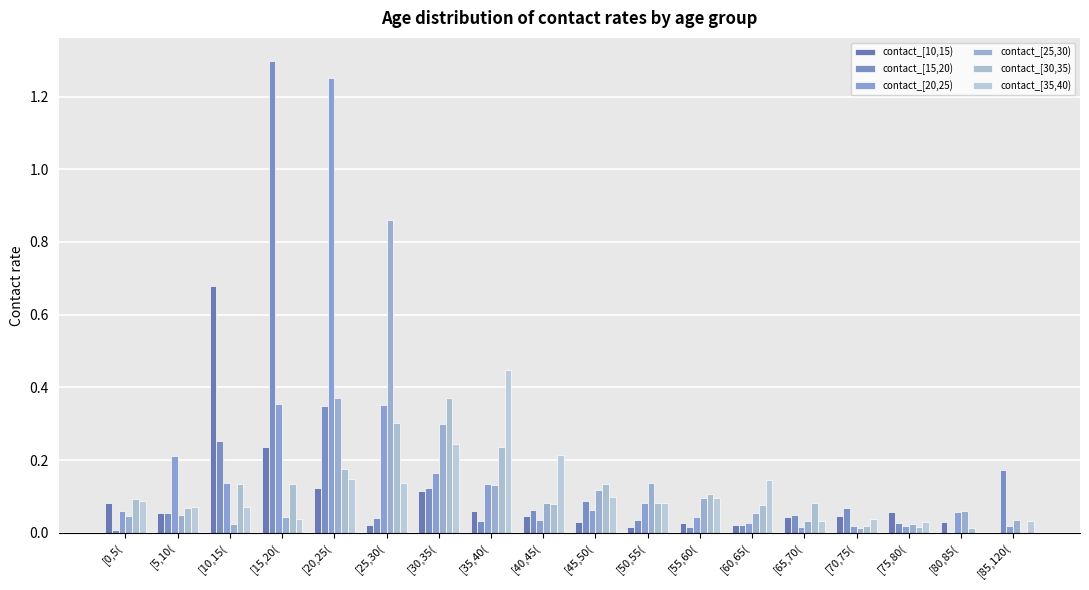

Reading left to right, what are all the values shown in this chart?

contact_[10,15): 0.1	0.1	0.7	0.2	0.1	0.0	0.1	0.1	0.0	0.0	0.0	0.0	0.0	0.0	0.0	0.1	0.0	0.0
contact_[15,20): 0.0	0.1	0.3	1.3	0.3	0.0	0.1	0.0	0.1	0.1	0.0	0.0	0.0	0.0	0.1	0.0	0.0	0.2
contact_[20,25): 0.1	0.2	0.1	0.4	1.3	0.4	0.2	0.1	0.0	0.1	0.1	0.0	0.0	0.0	0.0	0.0	0.1	0.0
contact_[25,30): 0.0	0.0	0.0	0.0	0.4	0.9	0.3	0.1	0.1	0.1	0.1	0.1	0.1	0.0	0.0	0.0	0.1	0.0
contact_[30,35): 0.1	0.1	0.1	0.1	0.2	0.3	0.4	0.2	0.1	0.1	0.1	0.1	0.1	0.1	0.0	0.0	0.0	0.0
contact_[35,40): 0.1	0.1	0.1	0.0	0.1	0.1	0.2	0.4	0.2	0.1	0.1	0.1	0.1	0.0	0.0	0.0	0.0	0.0